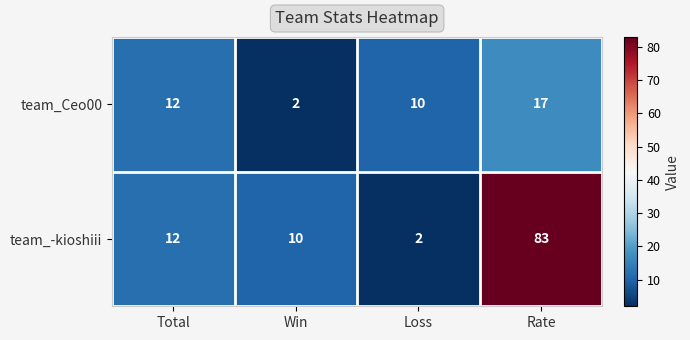

Reading left to right, list all the values displayed in this chart.

team_Ceo00: 12	2	10	17
team_-kioshiii: 12	10	2	83